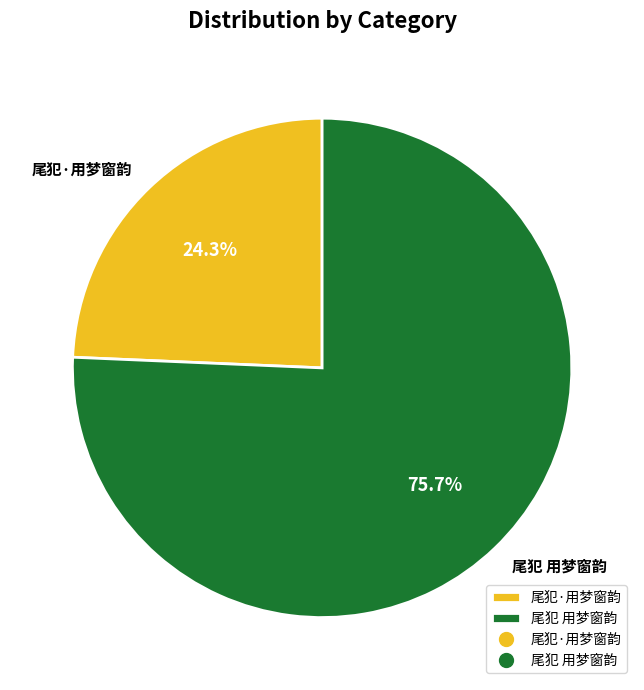

Which category has the smallest portion of the pie?

尾犯·用梦窗韵